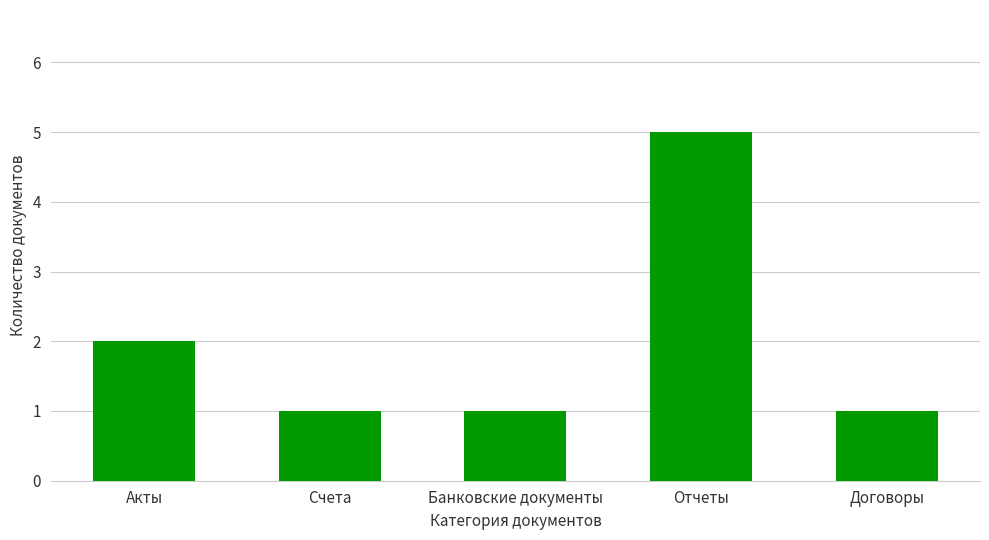

What is the change in value from Отчеты to Договоры?

-4